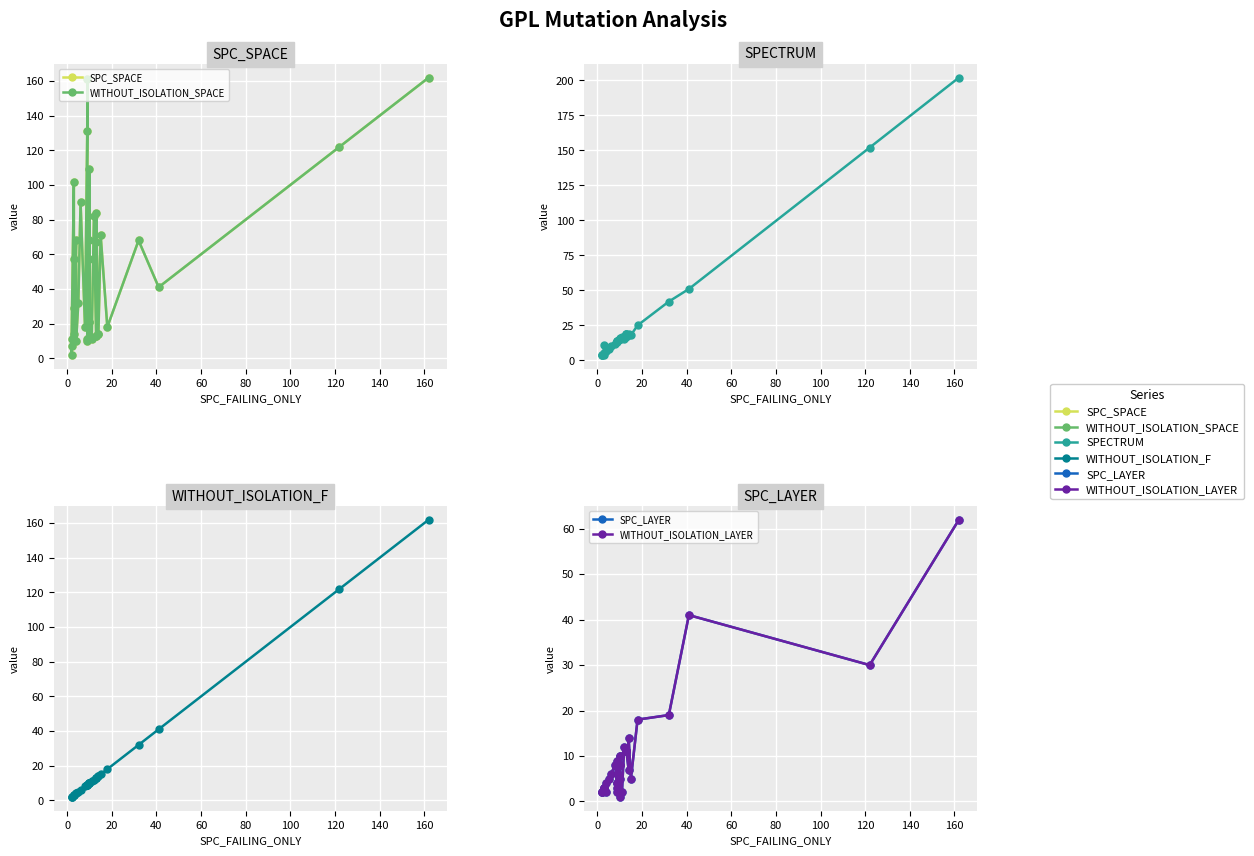

True or false: SPC_LAYER and WITHOUT_ISOLATION_F intersect in this chart.

False